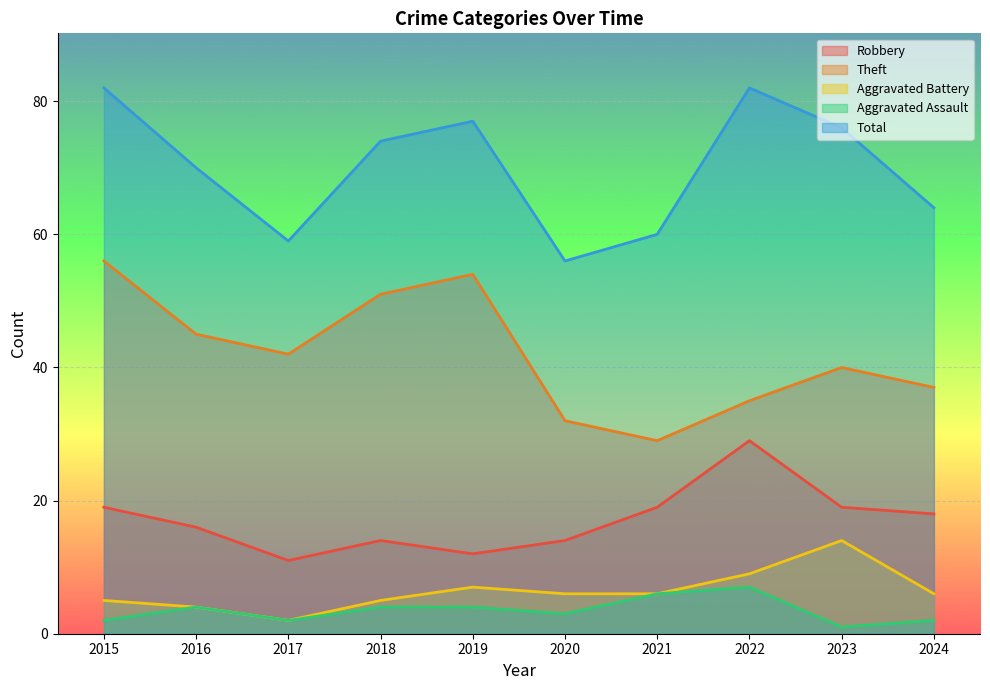

What is the value of the Theft point at the 6th from the left?

32